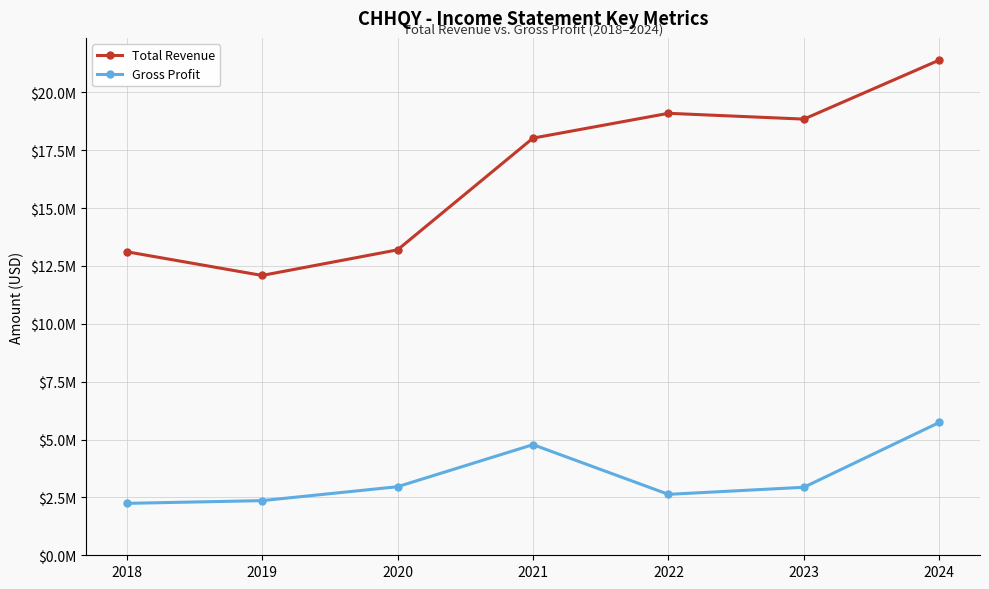

What is the difference between the maximum and minimum values in the Gross Profit series?

3497600